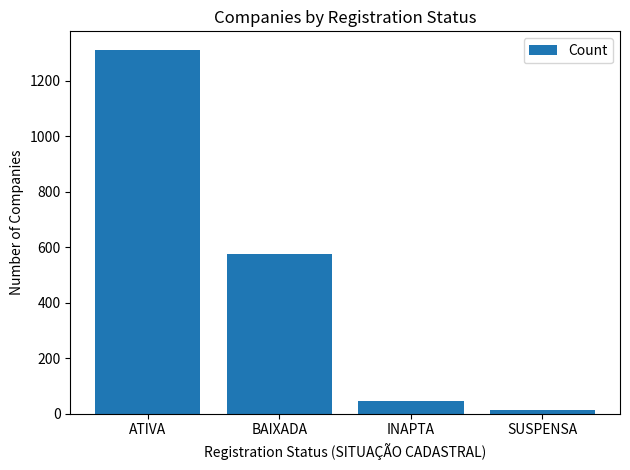

At which label is the value closest to 663?

BAIXADA